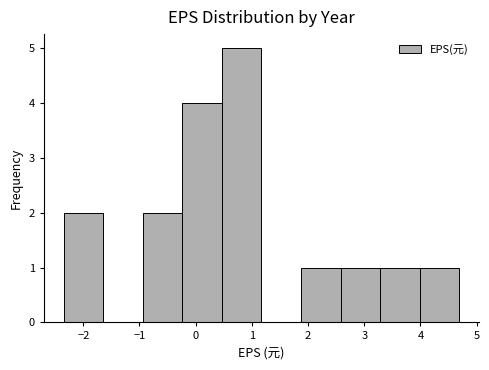

Reading left to right, transcribe this chart: for each bar, give the range it covers on the x-axis and its height. Neither the bar edges nor the heights are printed on the chart, so give them approximately, as read against the axes.

-2.3 to -1.6: 2
-1.6 to -0.9: 0
-0.9 to -0.2: 2
-0.2 to 0.5: 4
0.5 to 1.2: 5
1.2 to 1.9: 0
1.9 to 2.6: 1
2.6 to 3.3: 1
3.3 to 4.0: 1
4.0 to 4.7: 1